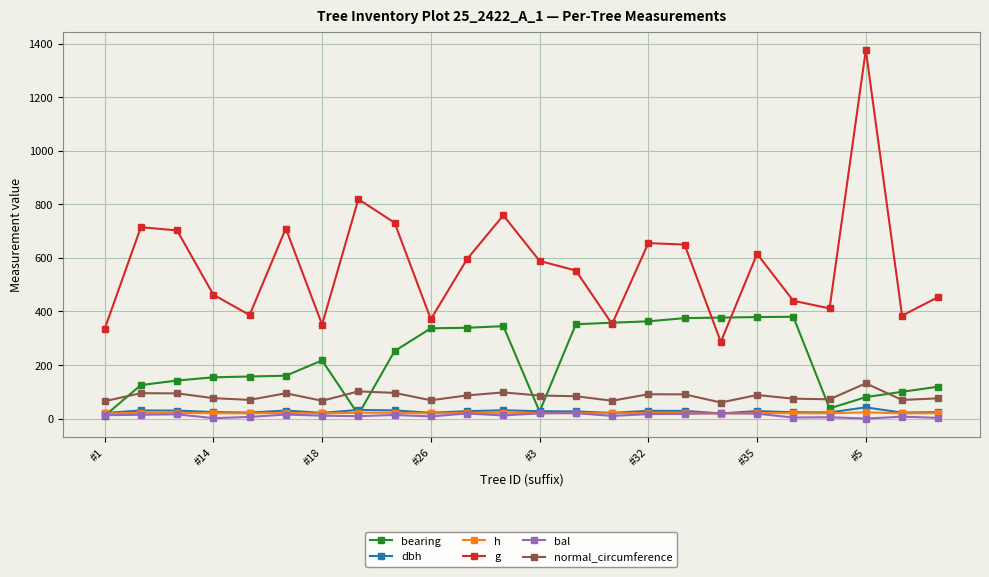

Count the number of categories in the chart.

24